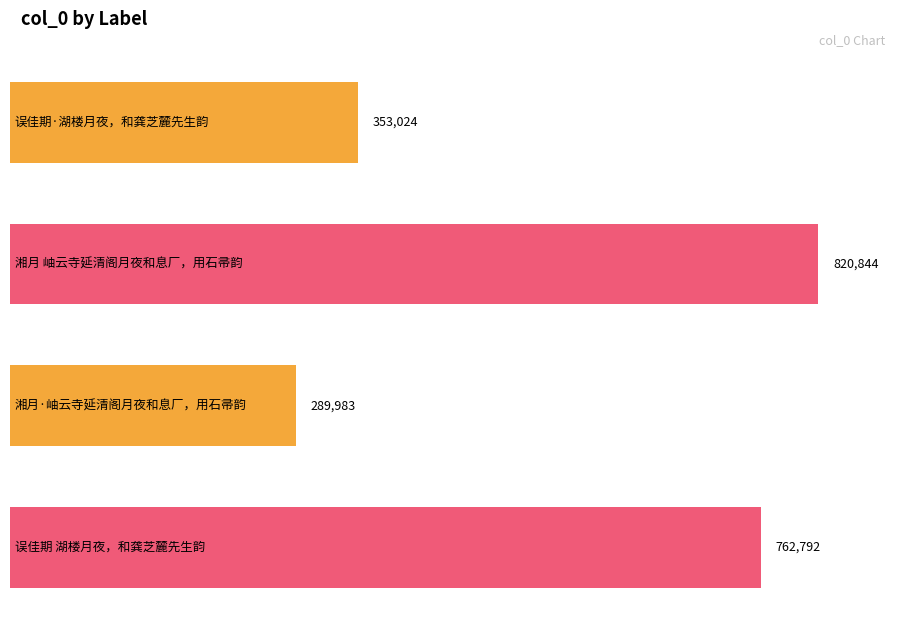

What is the difference between the values at 湘月·岫云寺延清阁月夜和息厂，用石帚韵 and 湘月 岫云寺延清阁月夜和息厂，用石帚韵?

530861